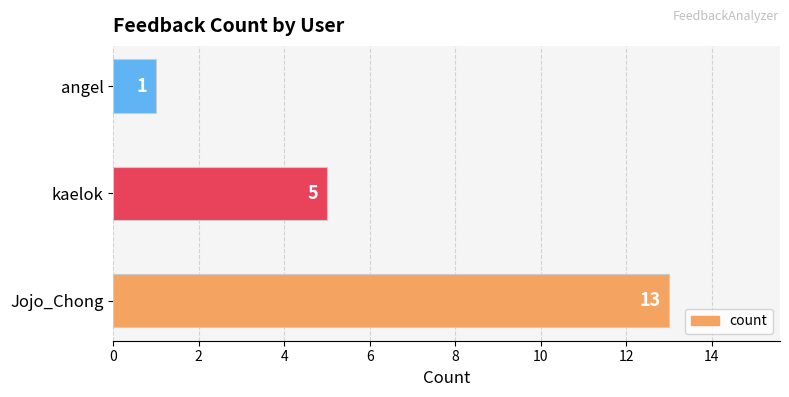

Reading top to bottom, list all the values displayed in this chart.

1	5	13